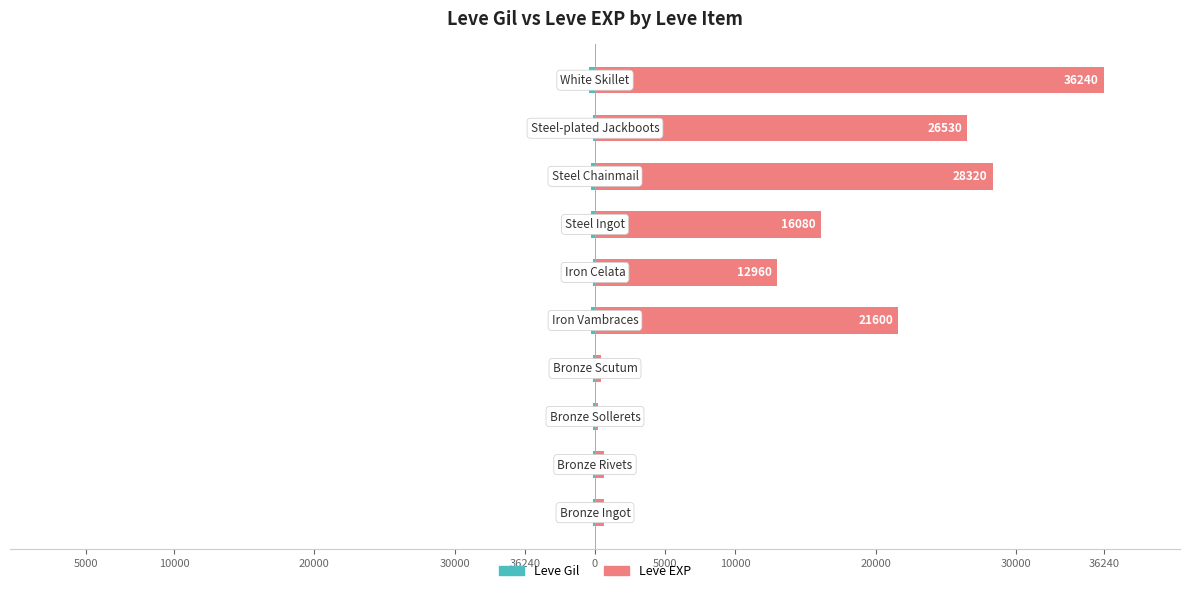

Is the value of Leve Gil at 0 greater than the value of Leve EXP at 36240?

No